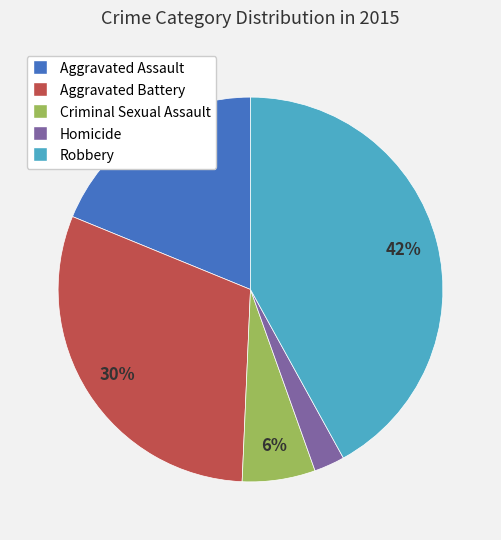

Does Aggravated Battery represent more than half of the total?

No